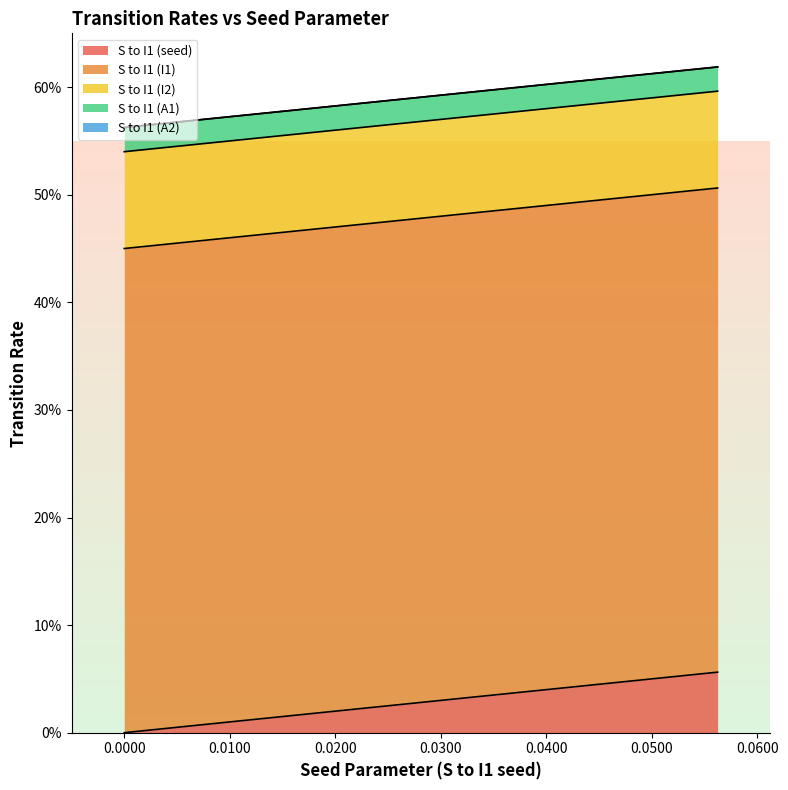

What is the difference between the maximum and minimum values in the S to I1 (seed) series?

0.1